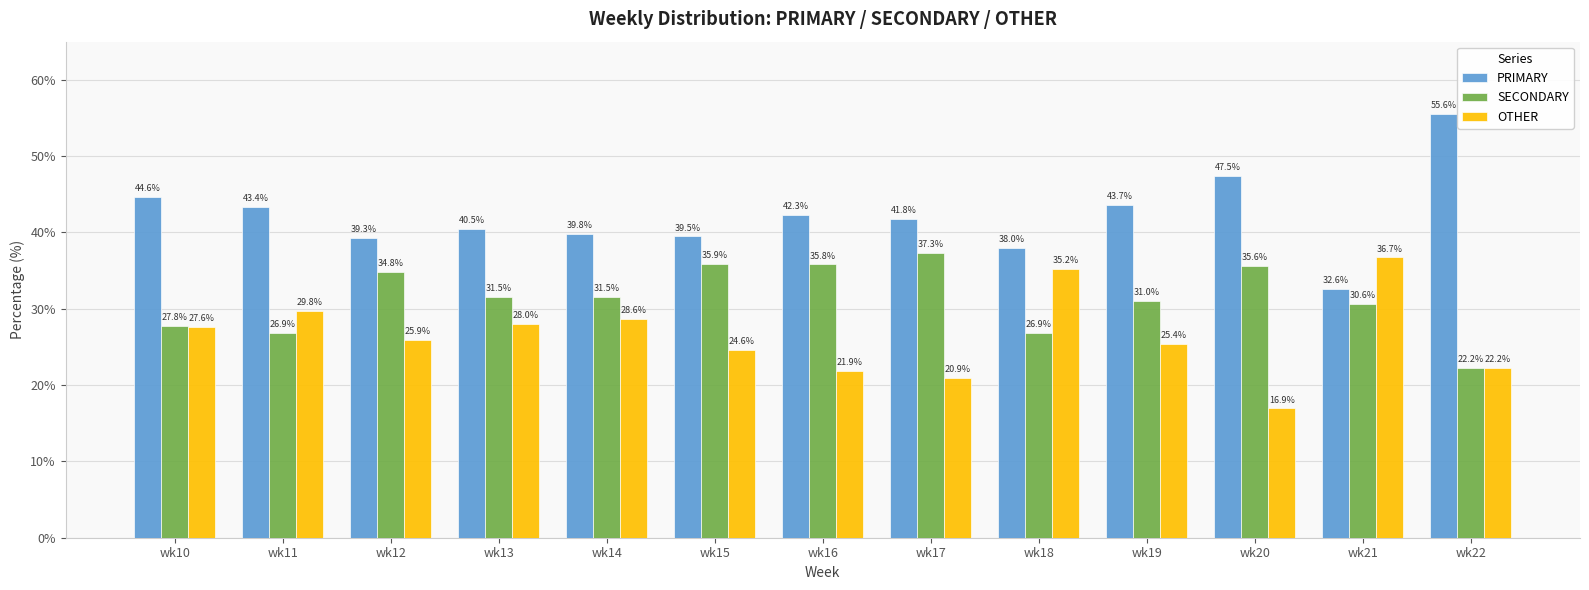

What is the value of the PRIMARY bar at the 6th from the left?

39.5